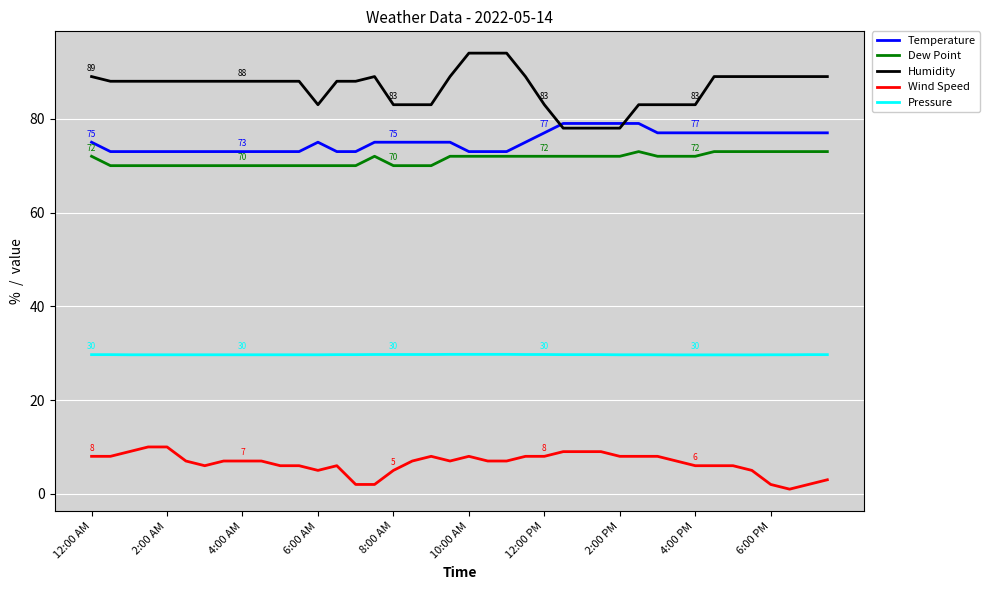

What is the minimum value for Humidity?

78.0